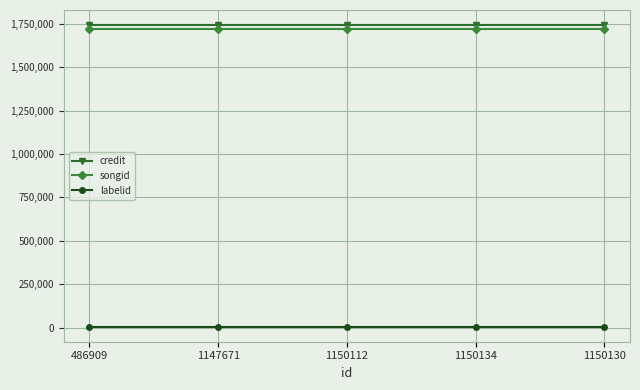

Reading left to right, list all the values displayed in this chart.

credit: 1743190	1743190	1743190	1743190	1743190
songid: 1719388	1719388	1719388	1719388	1719388
labelid: 5581	5581	5581	5581	5581